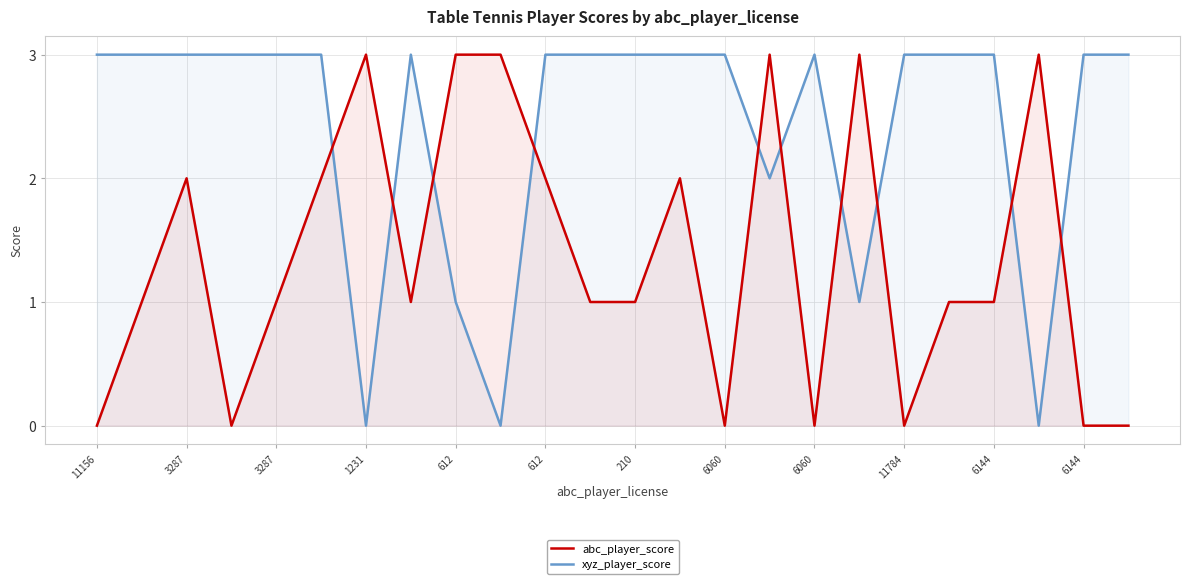

Count the abc_player_score values in the range 0 to 3.

24